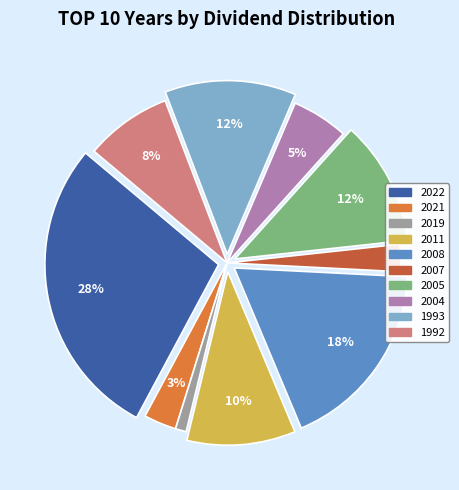

Which category has the biggest portion of the pie?

2022